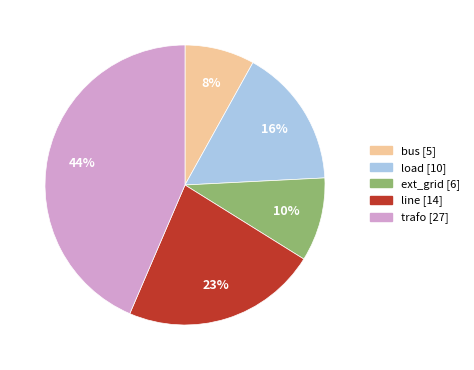

To the nearest percent, what is the average slice percentage?

20%